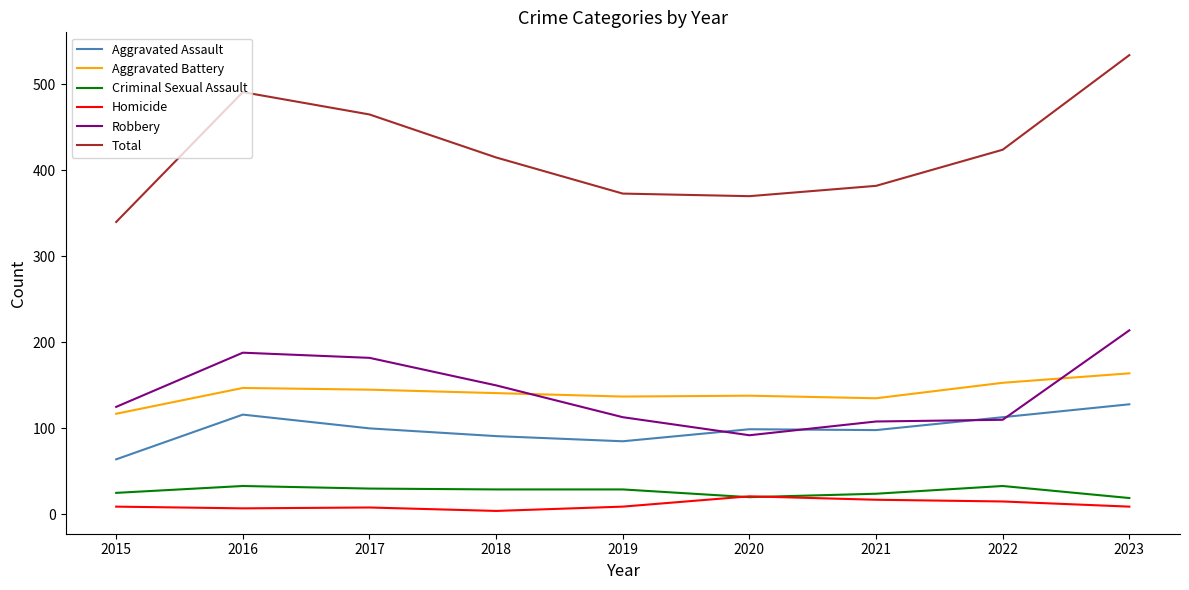

What is the average value of the Homicide series?

11